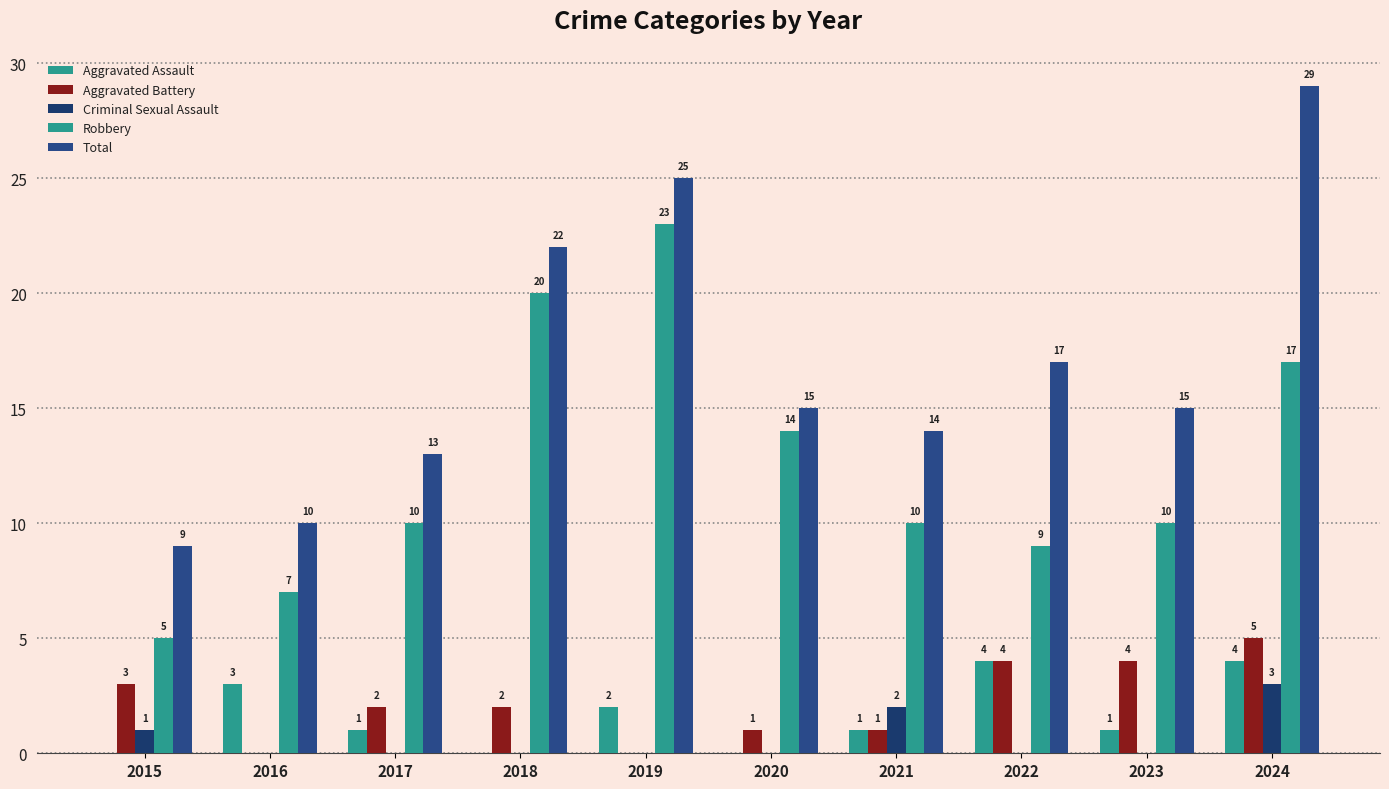

What is the average value of the Aggravated Assault series?

2